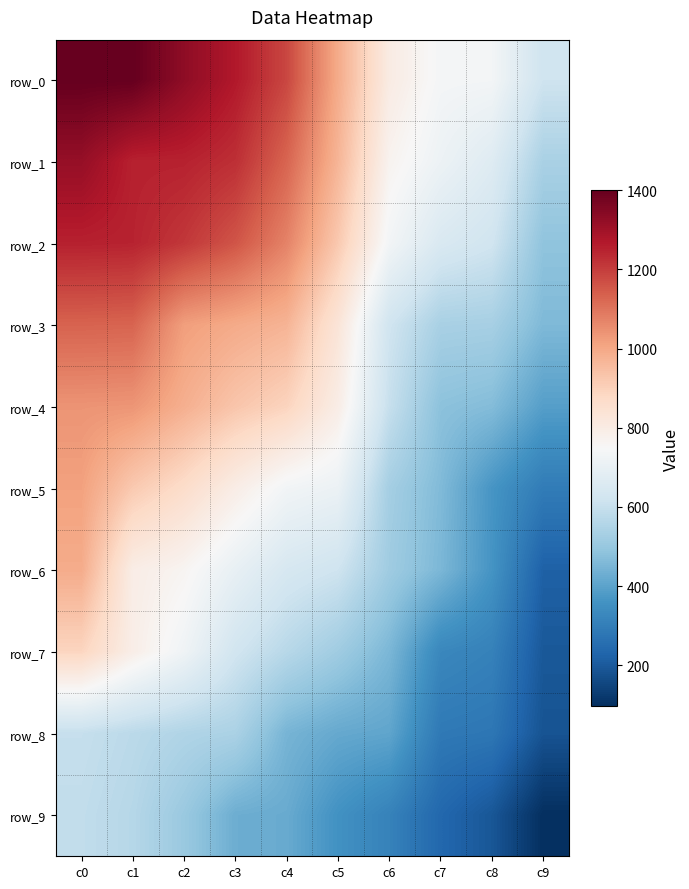

True or false: row_2 has a value of 650 at c7.

True